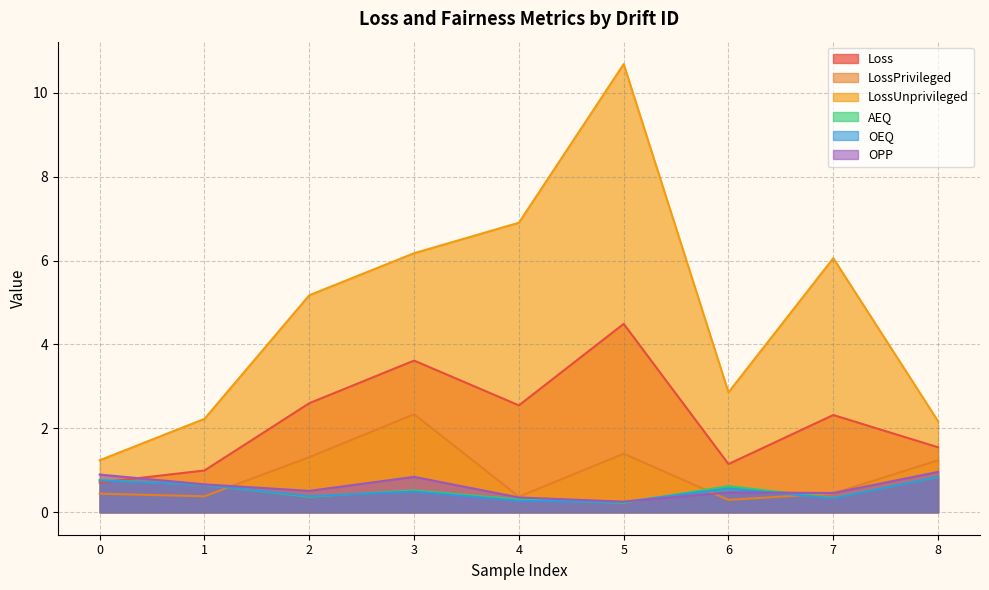

The value of LossPrivileged at 8 is 0.4. True or false?

False